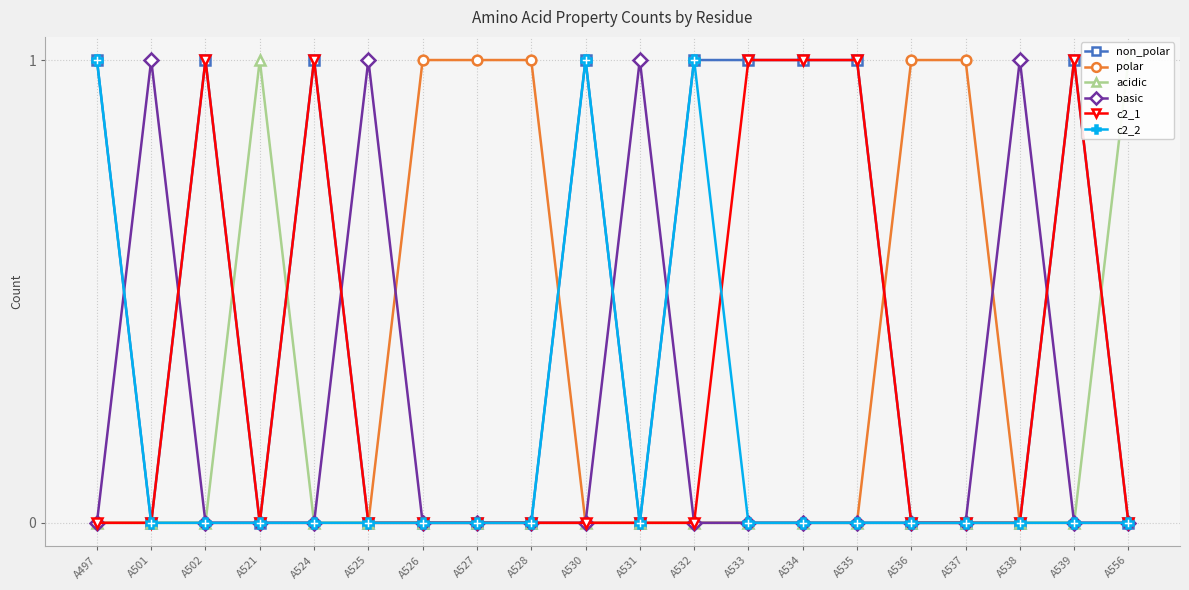

True or false: basic has a value of -1 at A497.

False